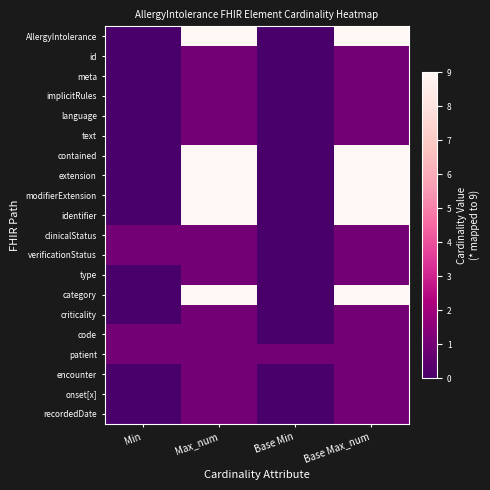

What is the total value across all series at Min?

4